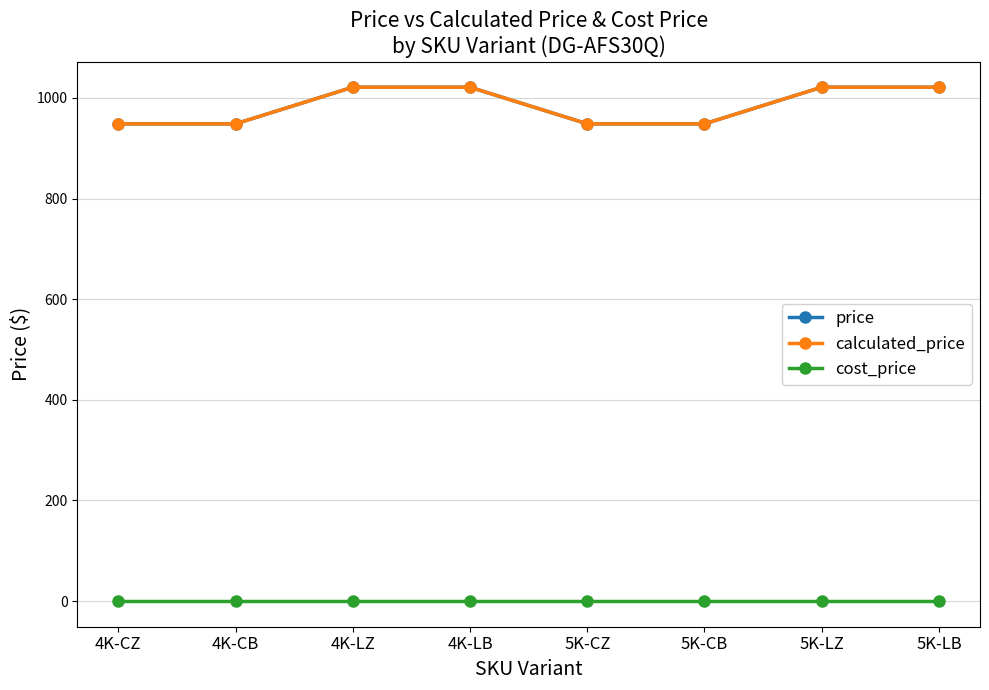

What is the difference between the maximum and second lowest values in the price series?

72.9